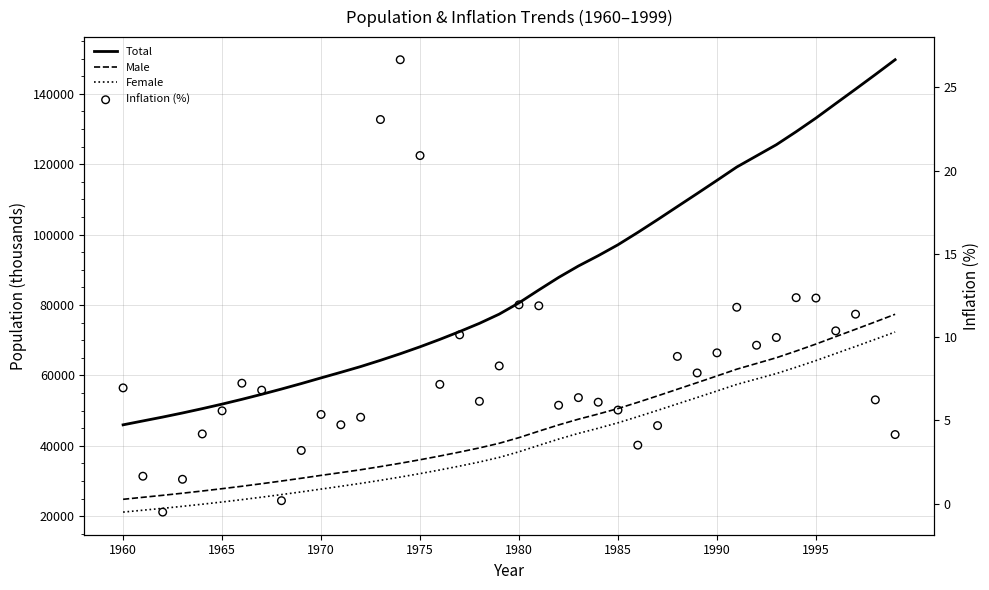

Which series has the largest total across all categories?

Total